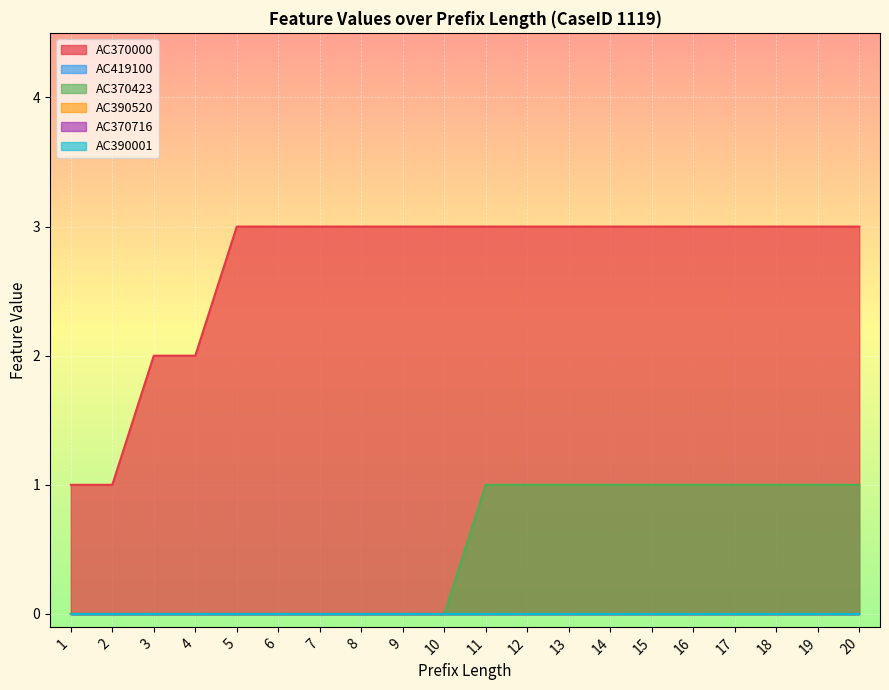

Reading left to right, list all the values displayed in this chart.

AC370000: 1	1	2	2	3	3	3	3	3	3	3	3	3	3	3	3	3	3	3	3
AC419100: 0	0	0	0	0	0	0	0	0	0	0	0	0	0	0	0	0	0	0	0
AC370423: 0	0	0	0	0	0	0	0	0	0	1	1	1	1	1	1	1	1	1	1
AC390520: 0	0	0	0	0	0	0	0	0	0	0	0	0	0	0	0	0	0	0	0
AC370716: 0	0	0	0	0	0	0	0	0	0	0	0	0	0	0	0	0	0	0	0
AC390001: 0	0	0	0	0	0	0	0	0	0	0	0	0	0	0	0	0	0	0	0